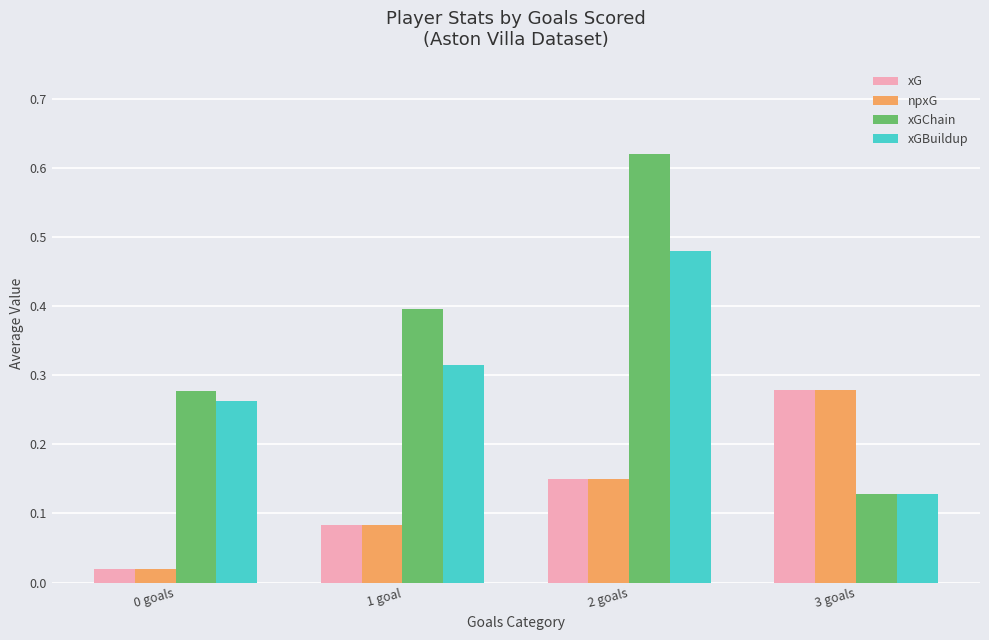

How many distinct data groups are displayed?

4